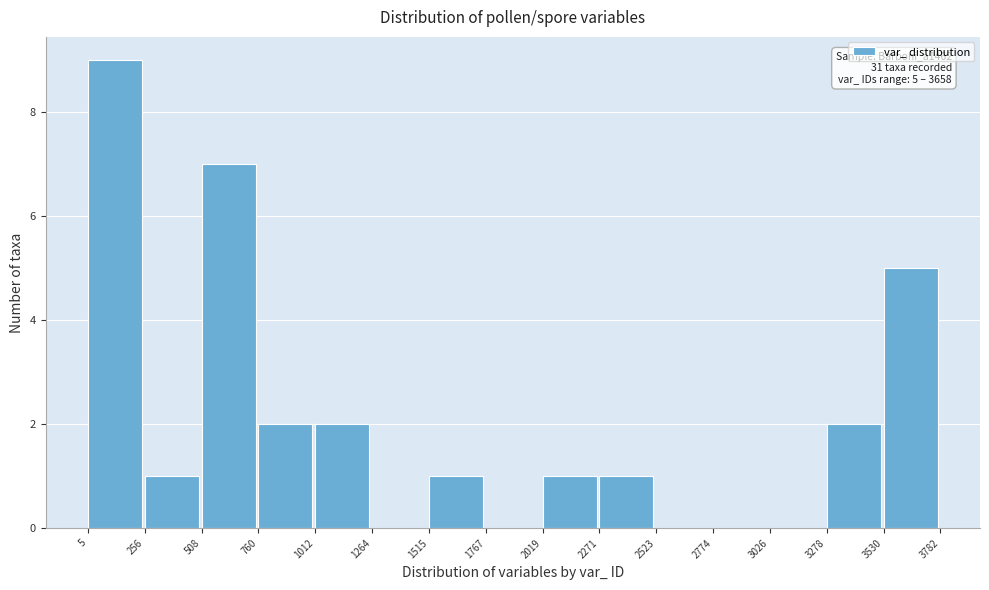

Over which range of the x-axis is the bar tallest?

5 to 256